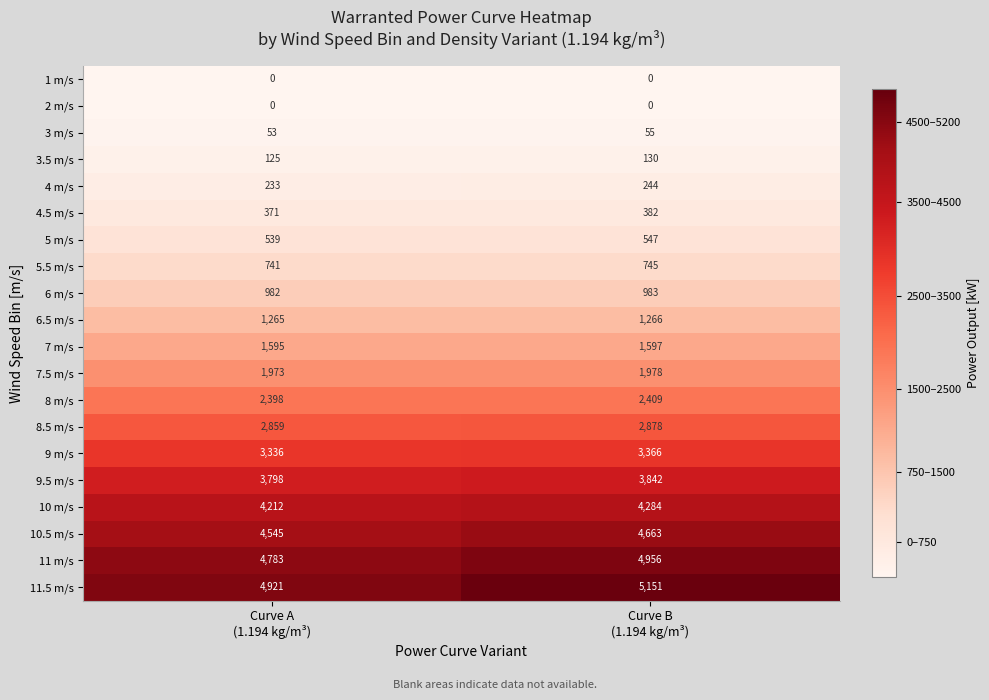

Which series has the largest total across all categories?

11.5 m/s